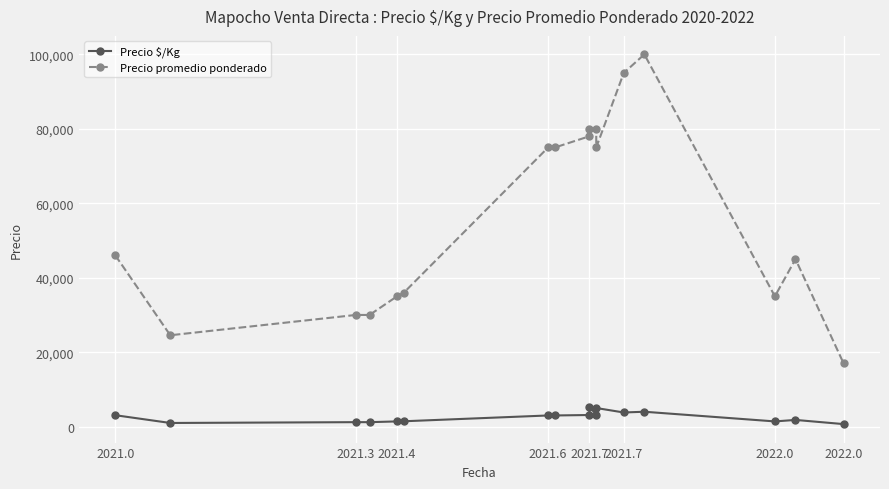

Is this an area chart (filled region under the line)?

No